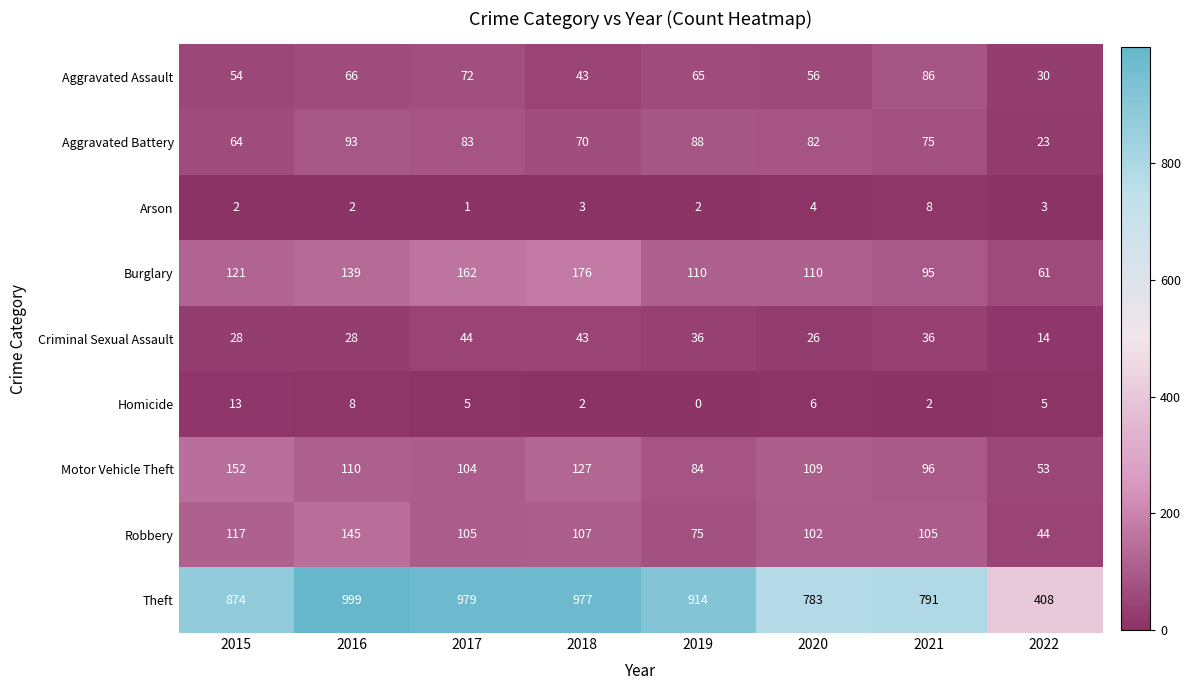

Rank the categories by Aggravated Assault value from lowest to highest.

2022, 2018, 2015, 2020, 2019, 2016, 2017, 2021